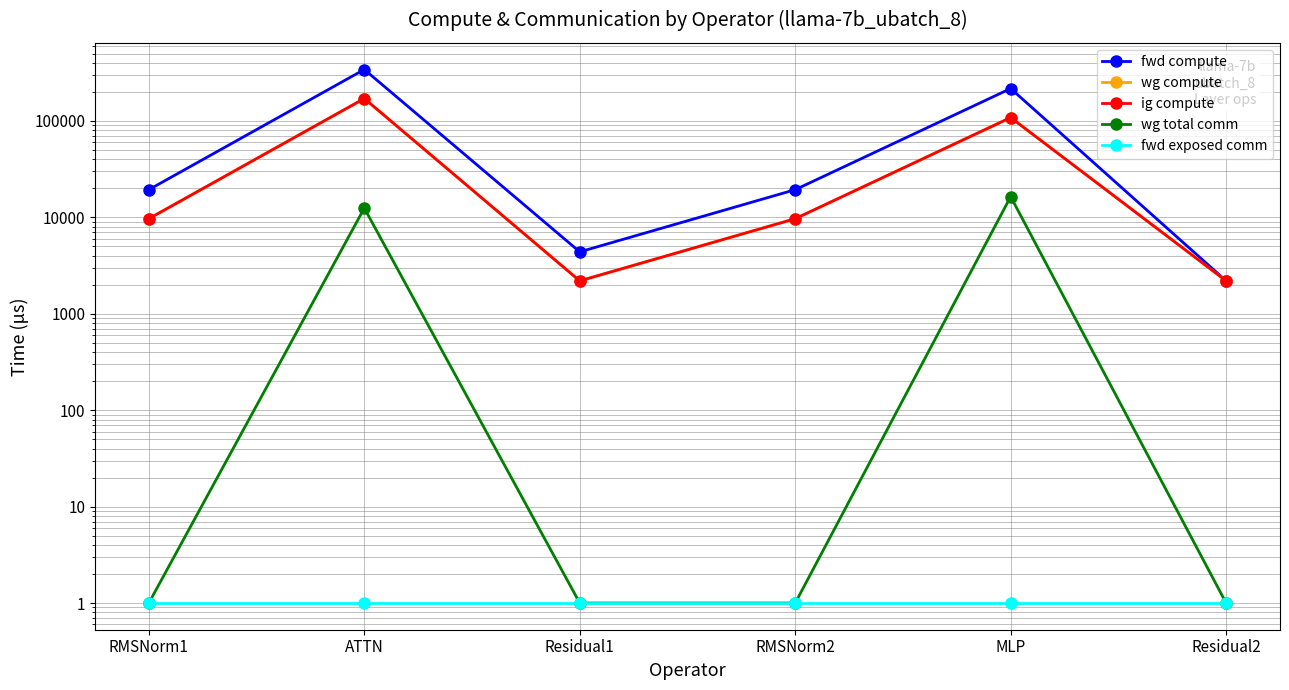

At which label is fwd compute closest to 172060?

MLP